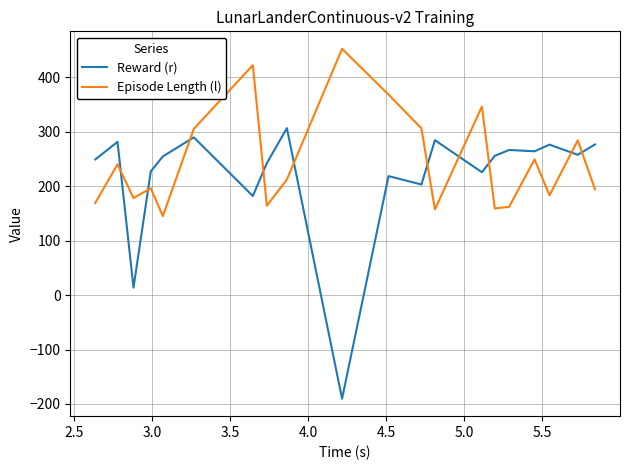

Which series has the widest spread of values?

Reward (r)